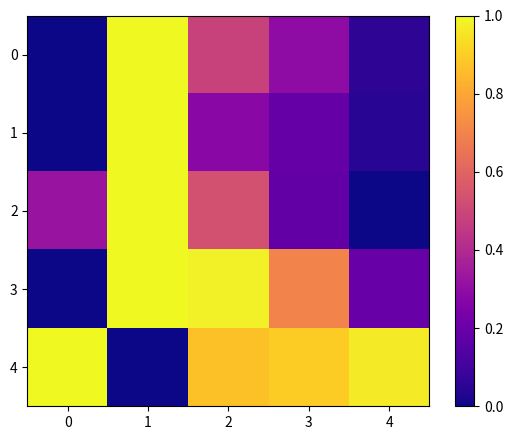

Between 1 and 3, which series saw the biggest shift?

4